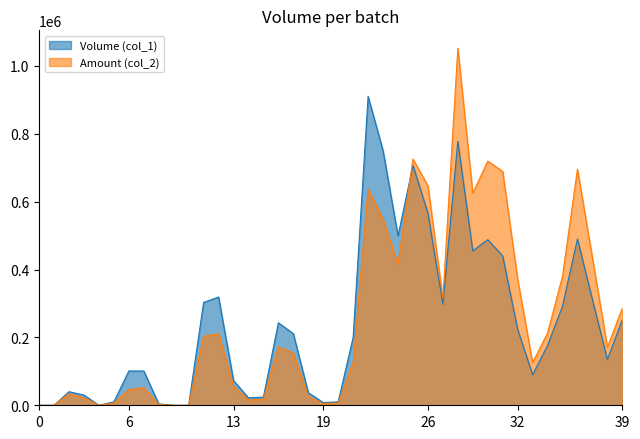

What is the greatest value displayed?

1052200